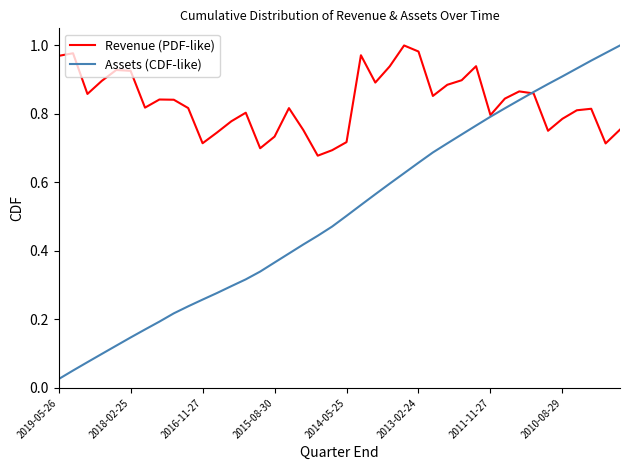

Which series has the largest total across all categories?

Revenue (PDF-like)